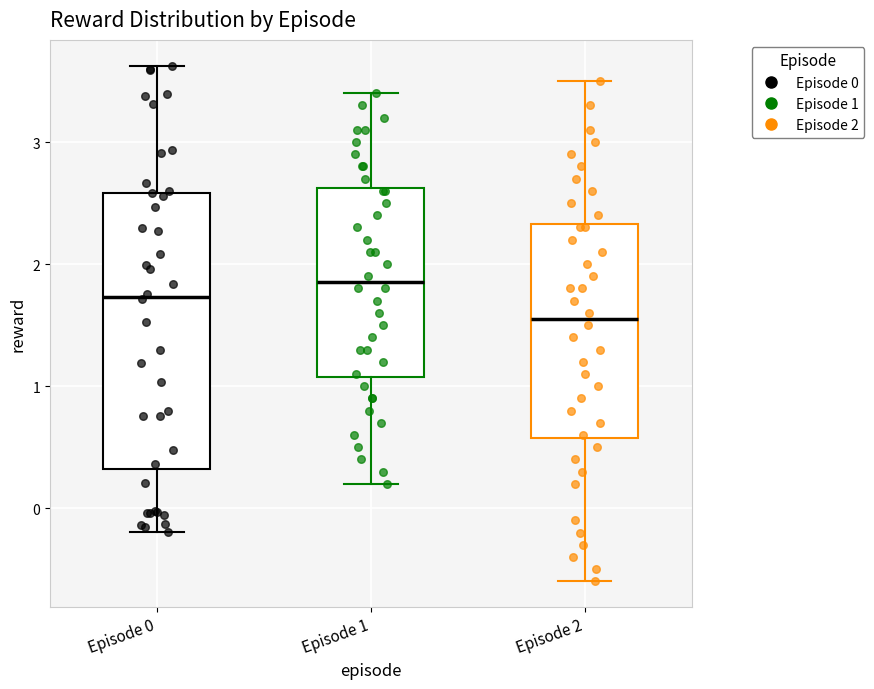

Where is the upper edge of the box for Episode 1 on the y-axis? The values are not printed on the chart, so give them approximately, as read against the axis.

2.6